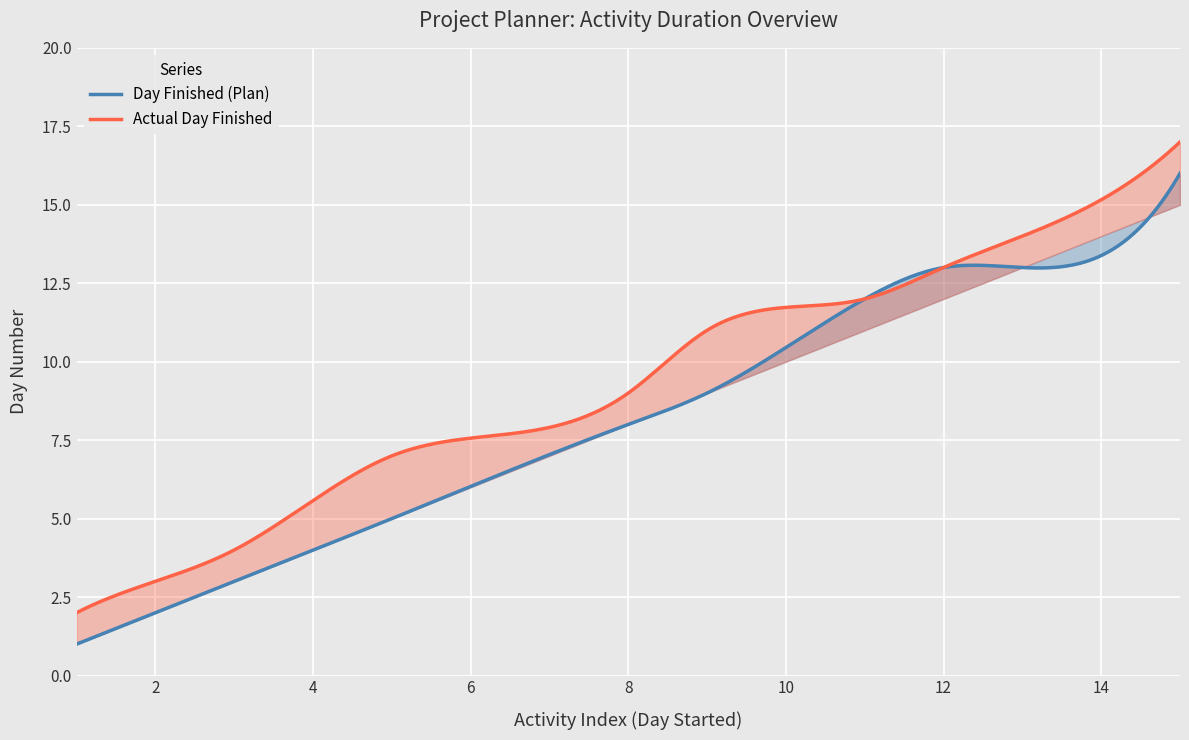

Which series has the largest range (max minus min)?

Day Finished (Plan)